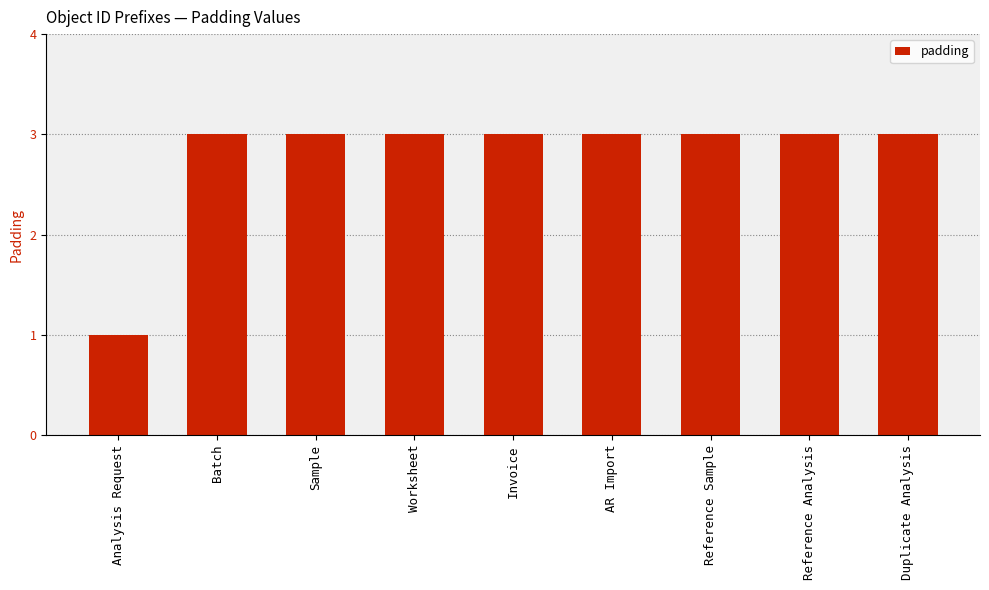

What is the label of the 9th bar from the left?

Duplicate Analysis